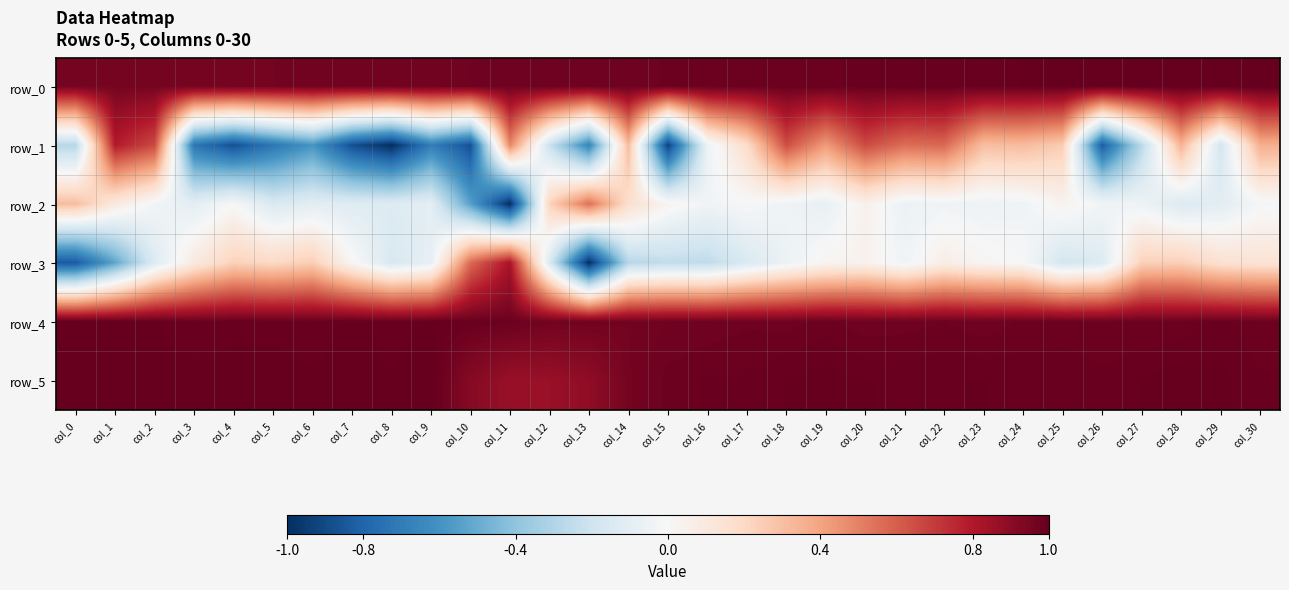

What is the highest value of the row_2 series?

0.6